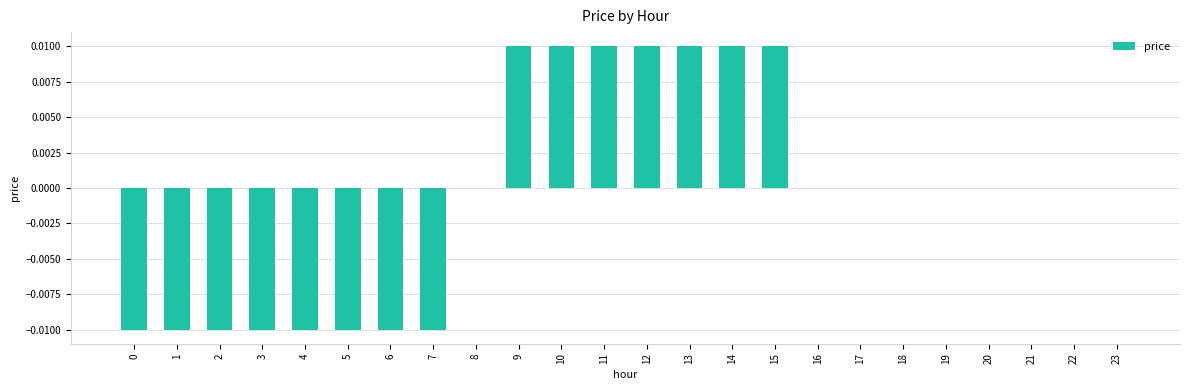

The chart shows a value of -0.0 at 4. True or false?

True